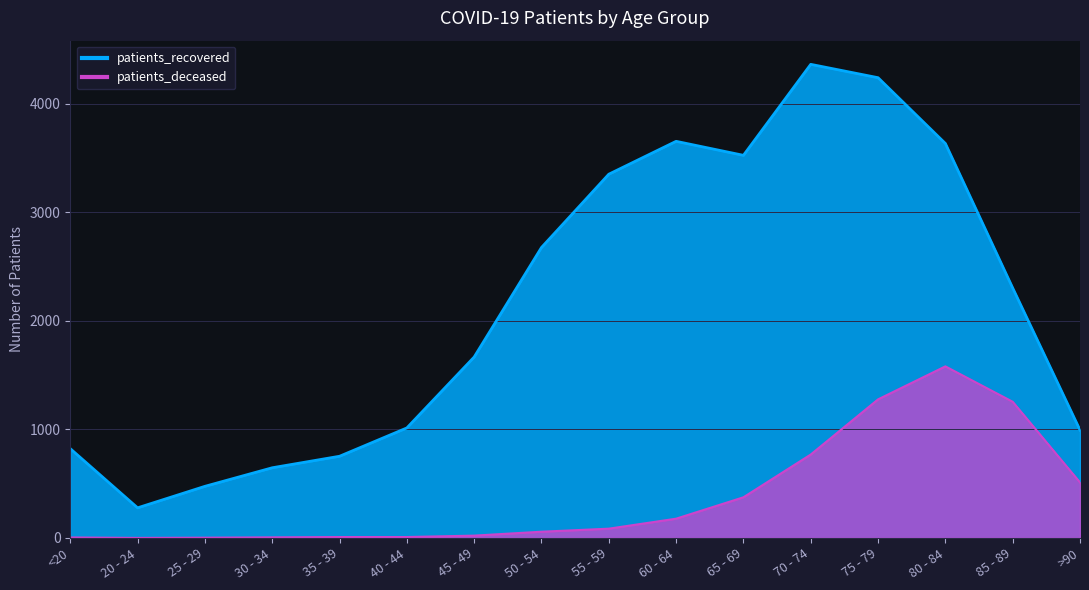

How many data points does each series have?

16